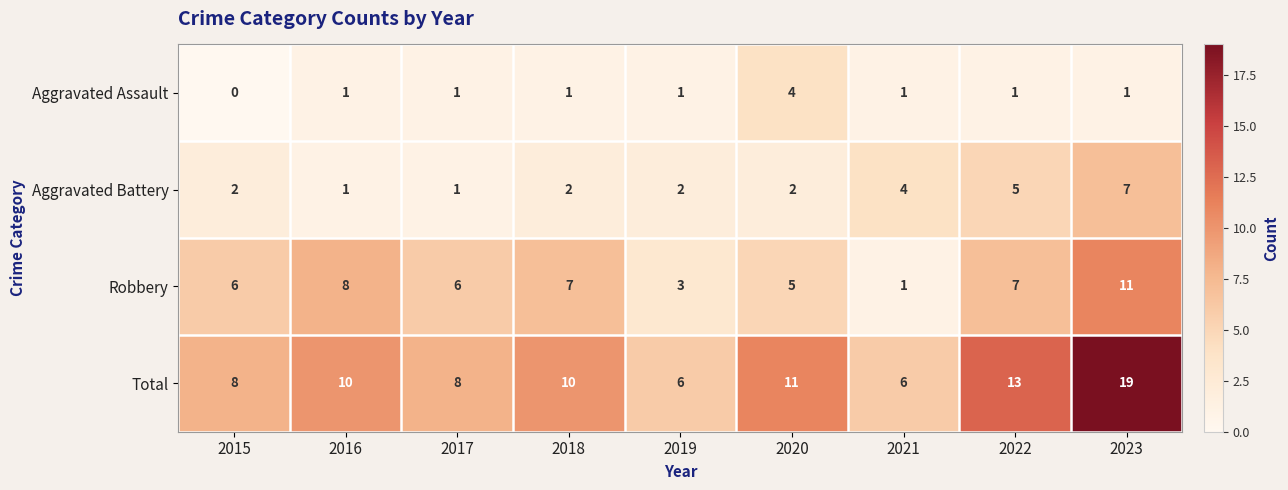

Which label corresponds to the smallest value in the chart?

2015